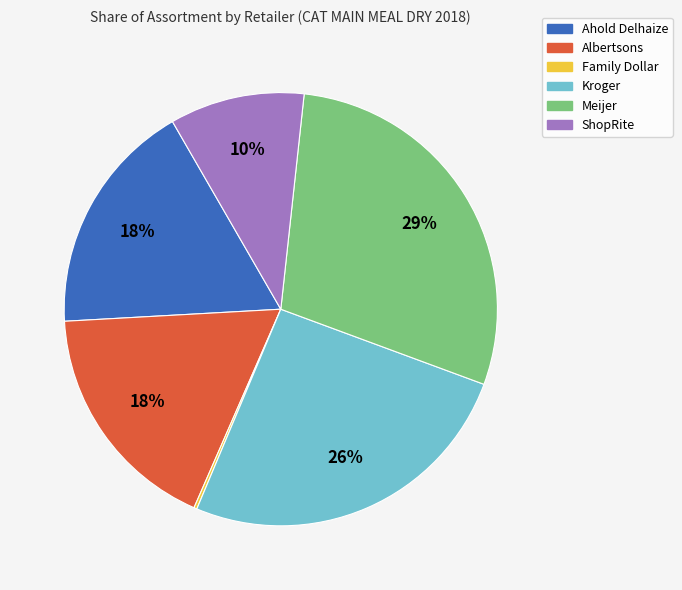

Is there a majority slice in this chart?

No